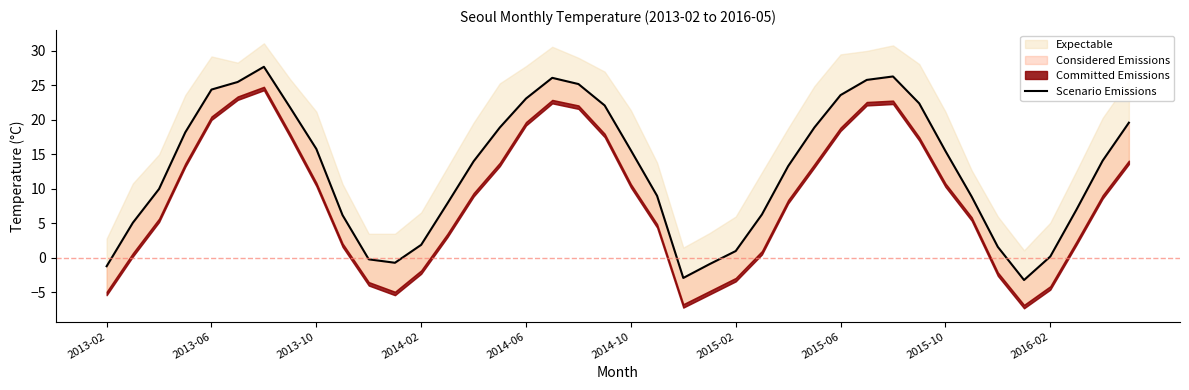

What is the difference between the maximum and minimum values?

30.9